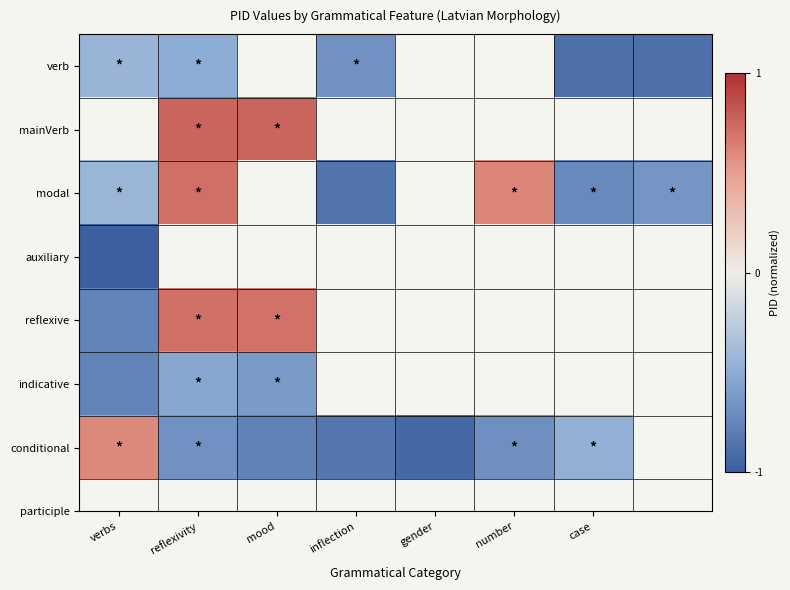

What is the minimum value for reflexive?

-0.8